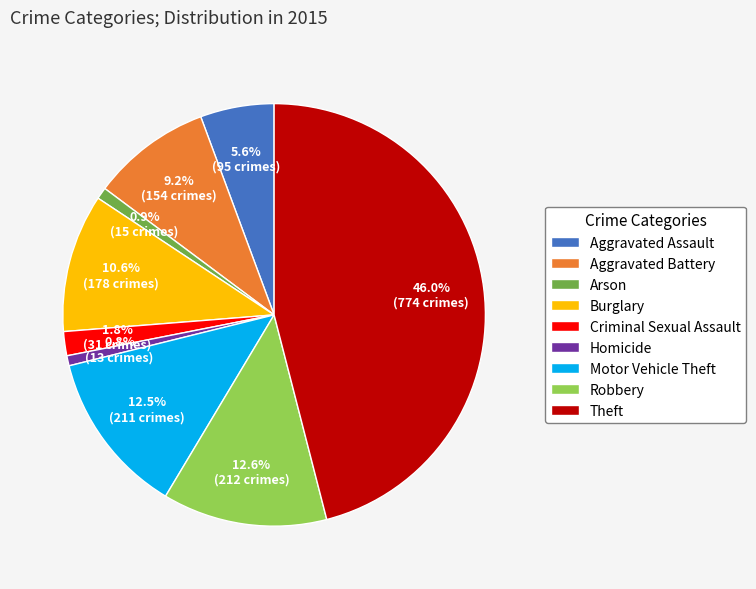

Which has a higher value, Homicide or Theft?

Theft